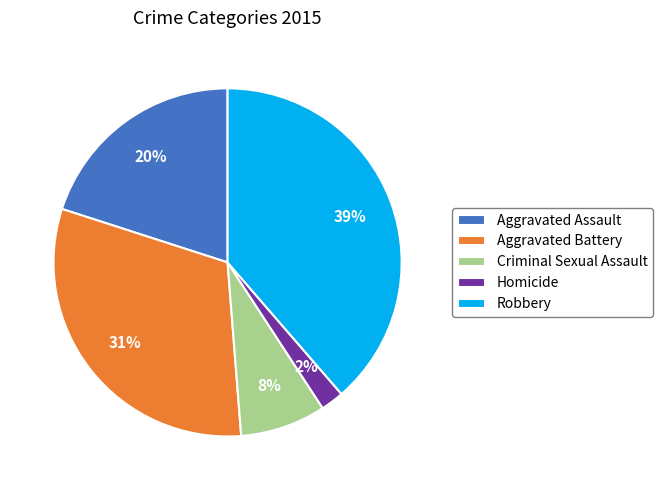

Which slice is the largest?

Robbery